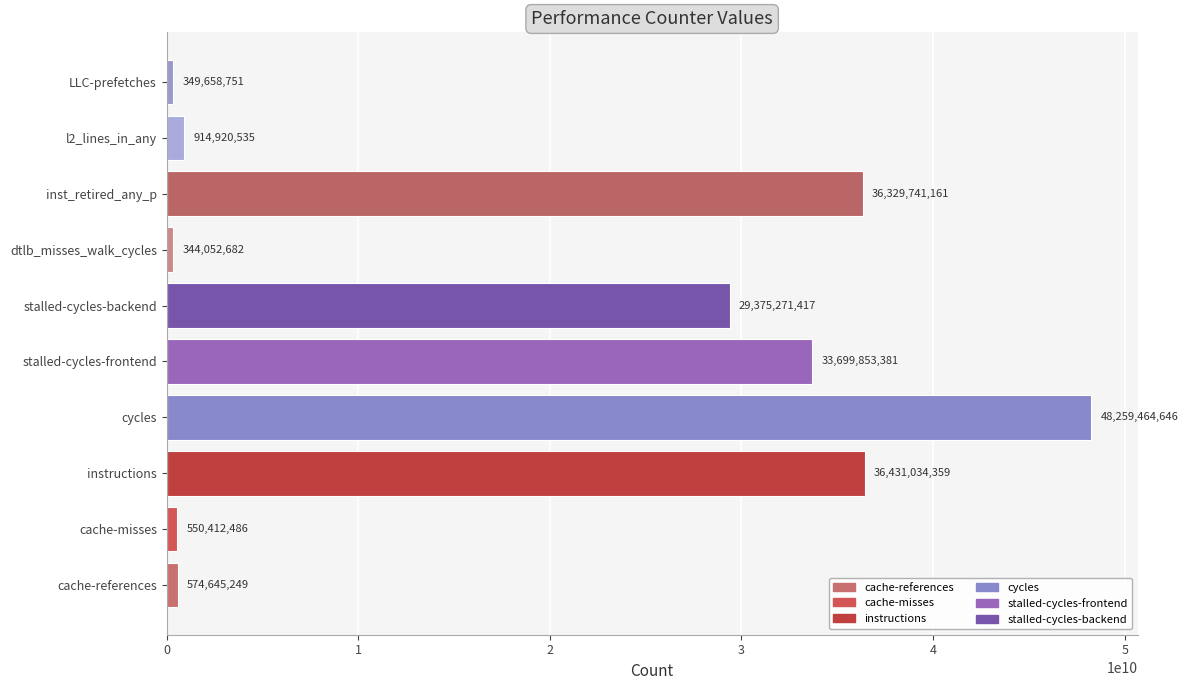

Which category has the lowest value across all series?

dtlb_misses_walk_cycles